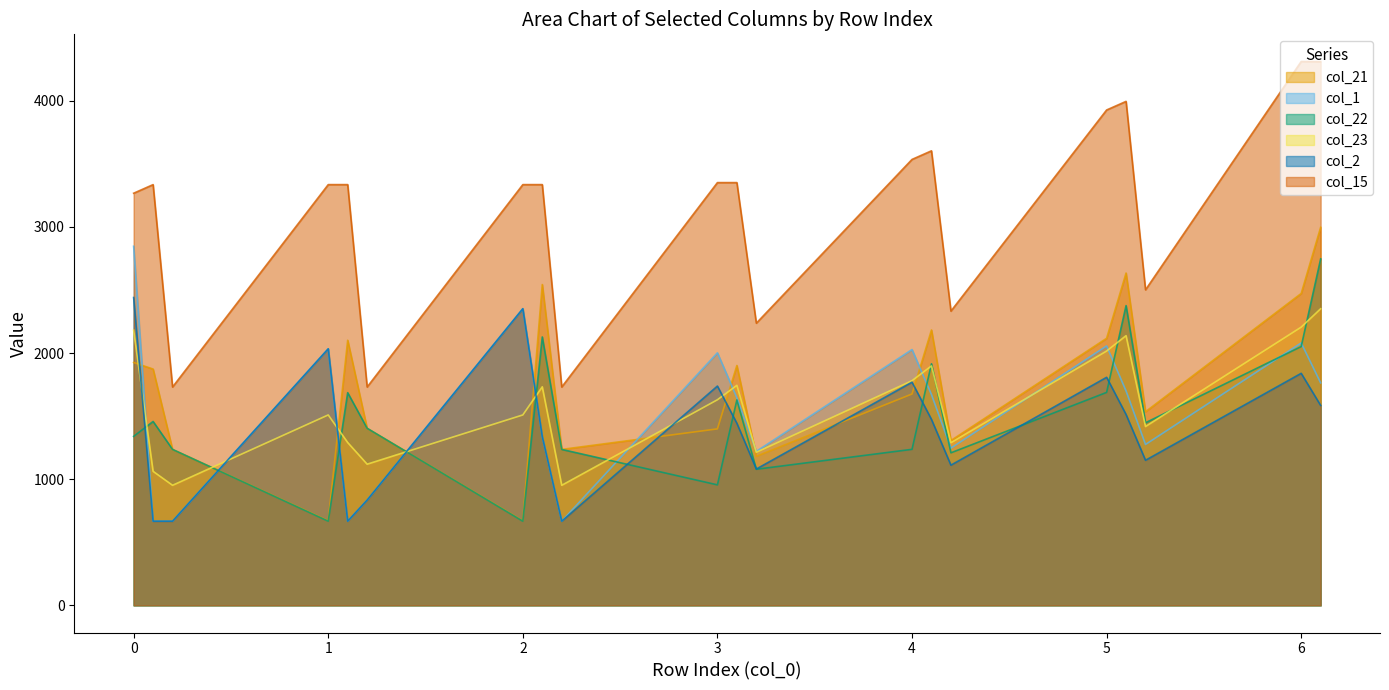

At which category is the sum across all series the highest?

6.1